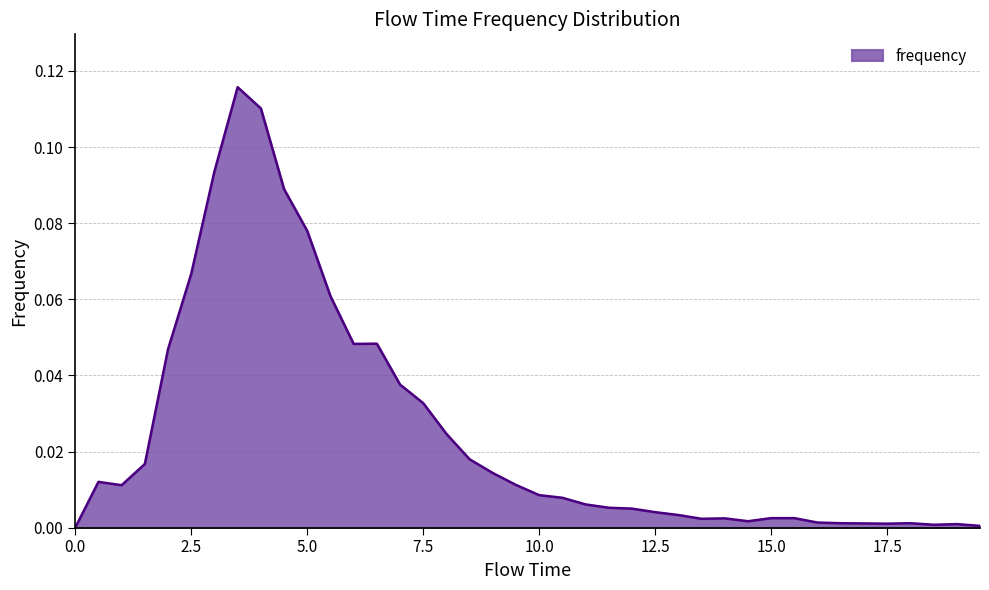

How many lines are shown in the chart?

1